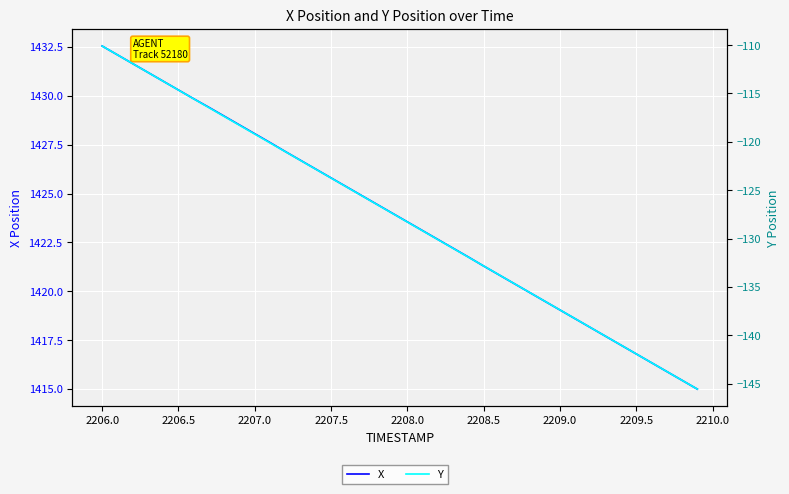

Which series has the largest range (max minus min)?

Y